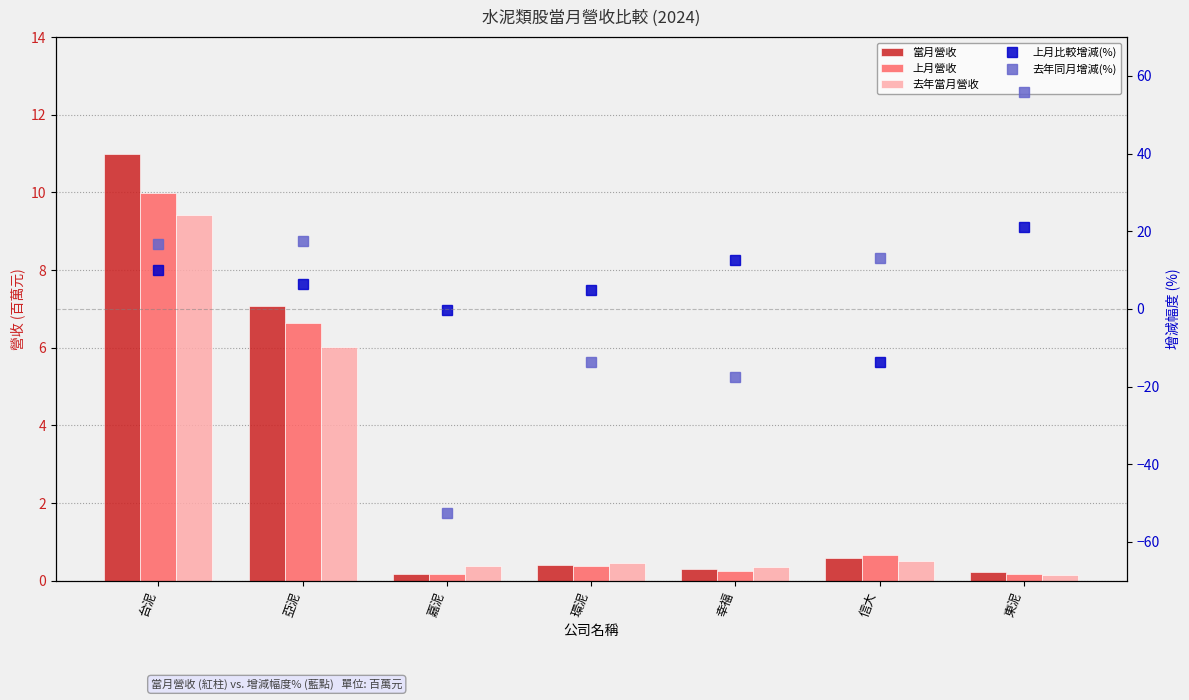

What value does the 去年同月增減(%) series have at 台泥?

16.7